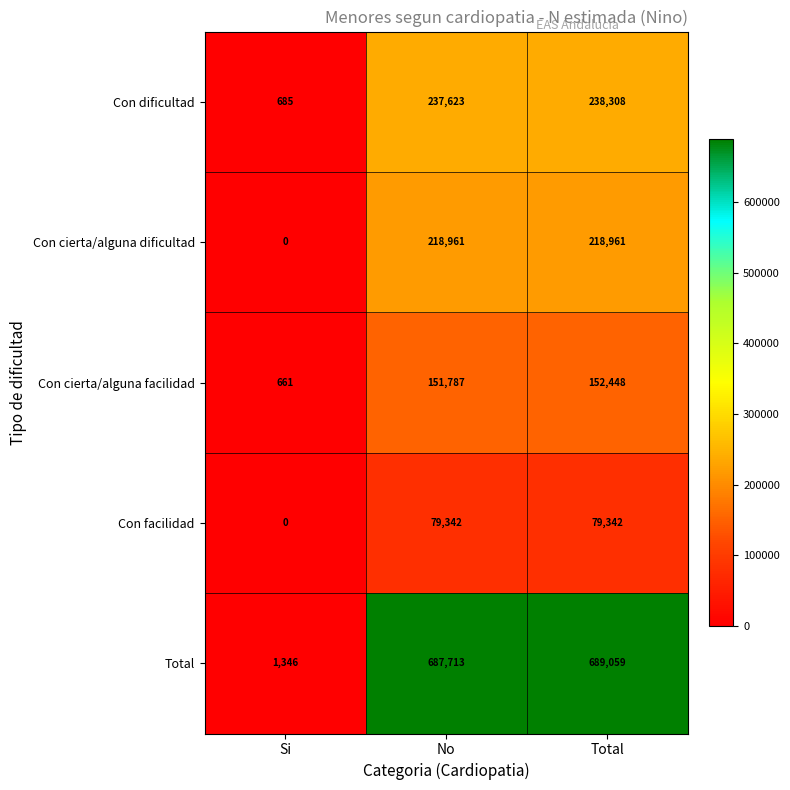

What is the total value across all series at Total?

1378118